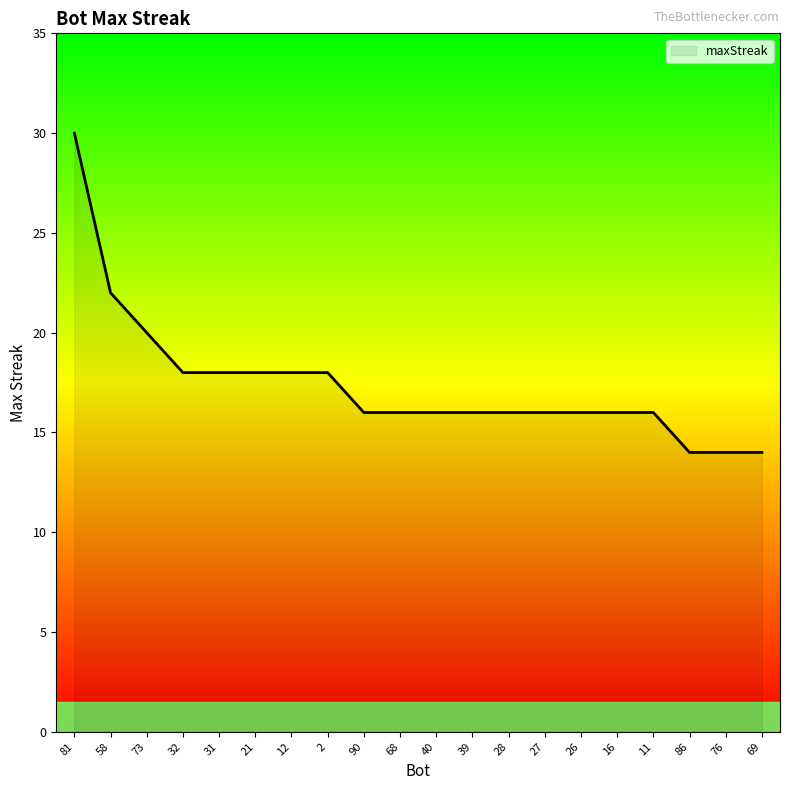

The chart shows a value of 7 at 73. True or false?

False